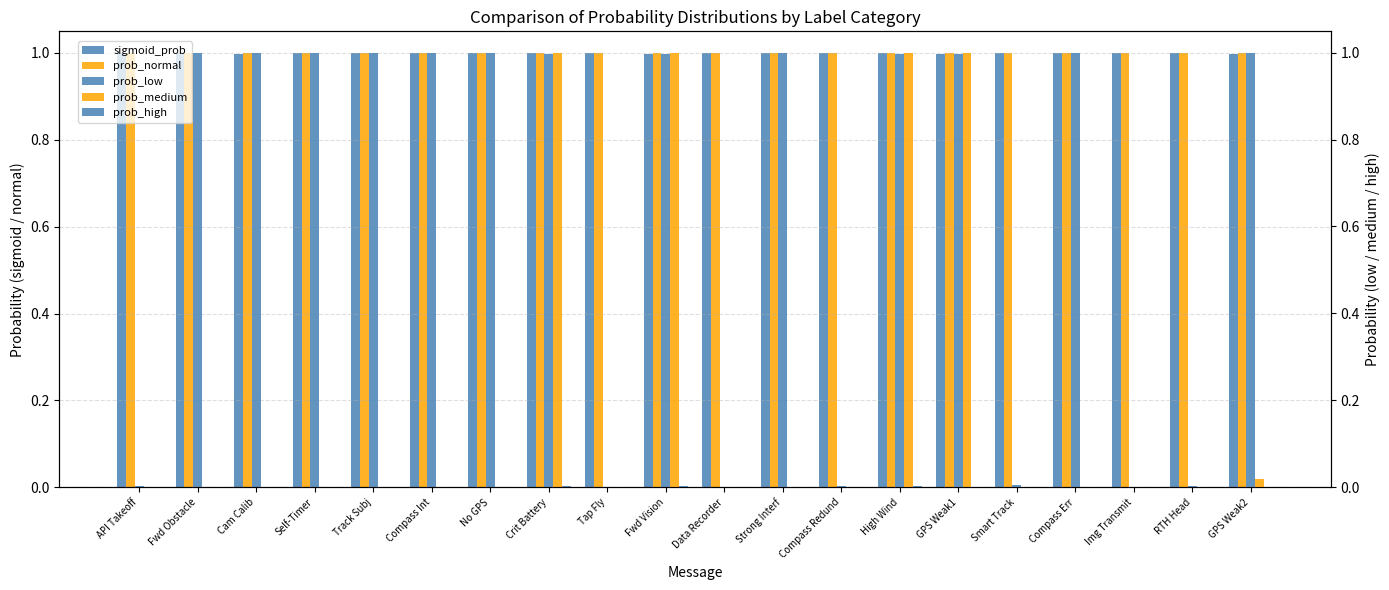

How many series are shown in this chart?

5